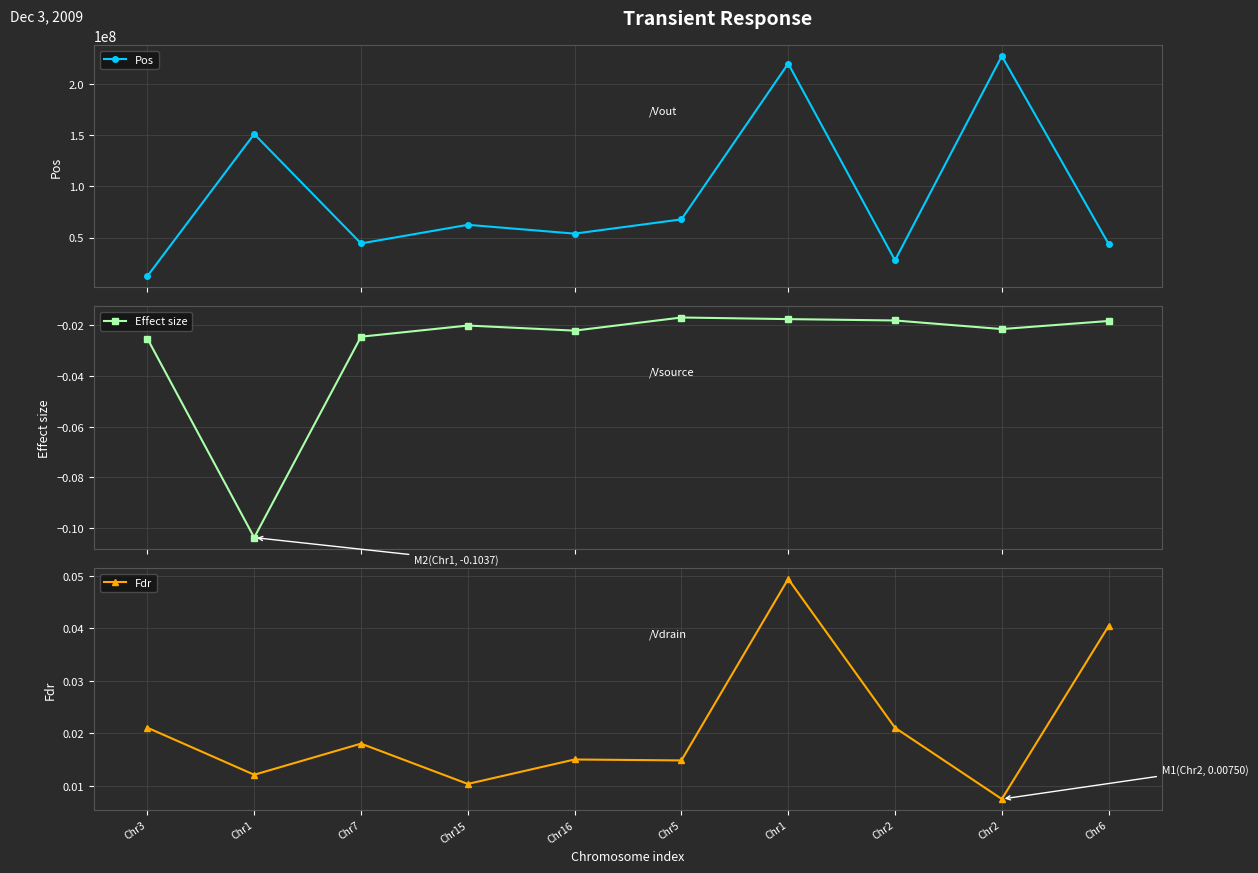

How many lines are shown in the chart?

3